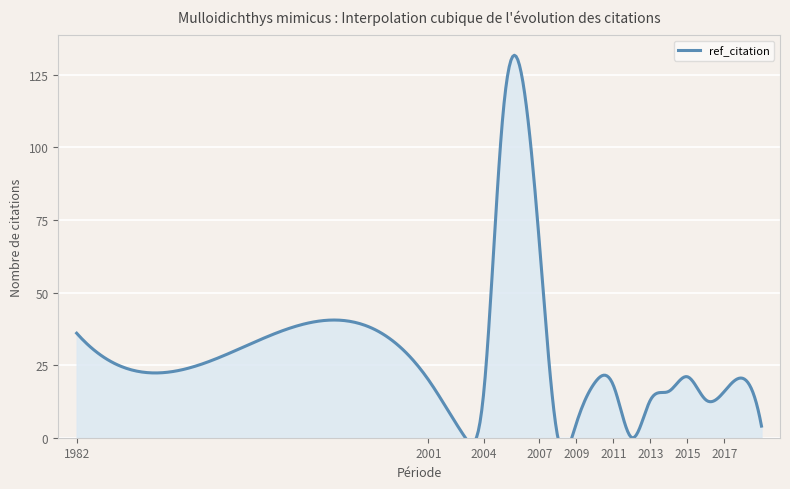

How many data points are less than 11?

15